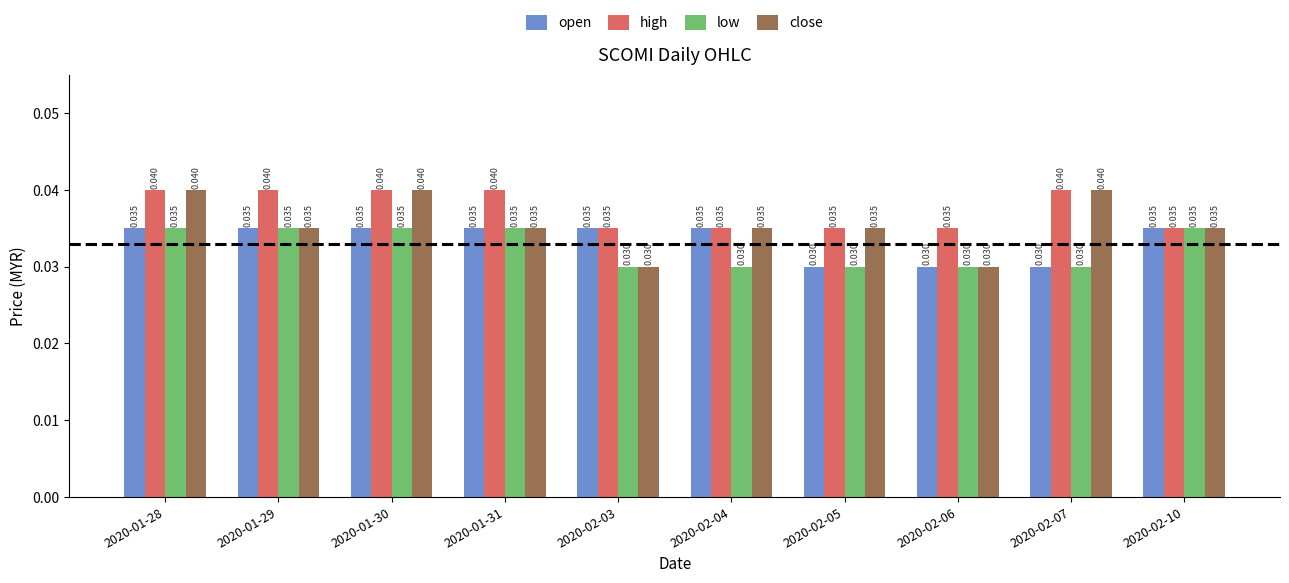

Which series has the largest total across all categories?

high